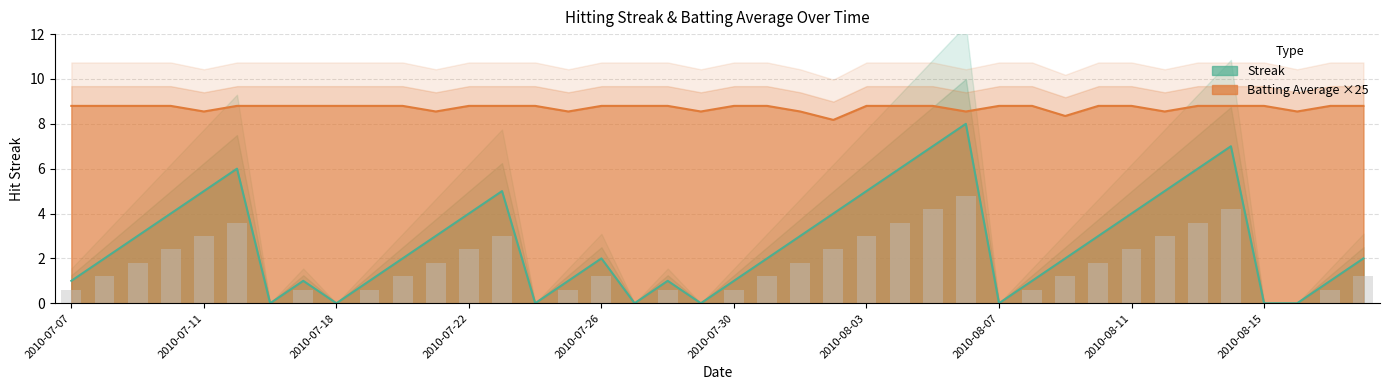

True or false: Batting Average has a value of 5.1 at 2010-08-15.

False